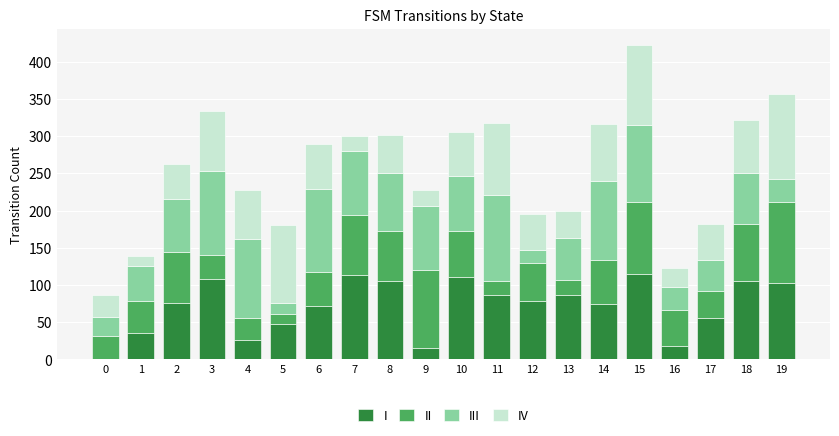

At which category is the sum across all series the highest?

15